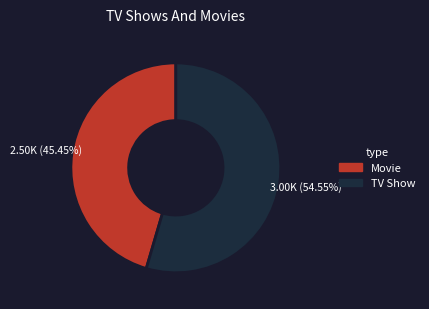

To the nearest percent, what is the difference between the largest and smallest slice percentages?

9%